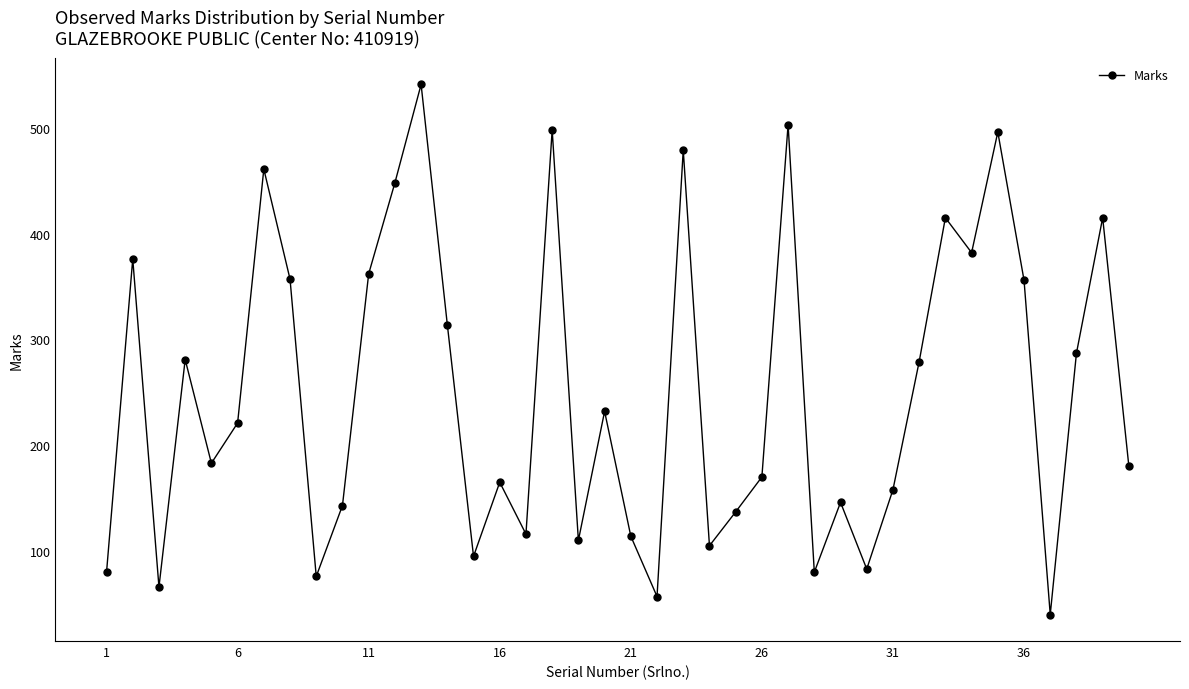

How many interior local valleys (lower than both neighbors) does the data have?

12